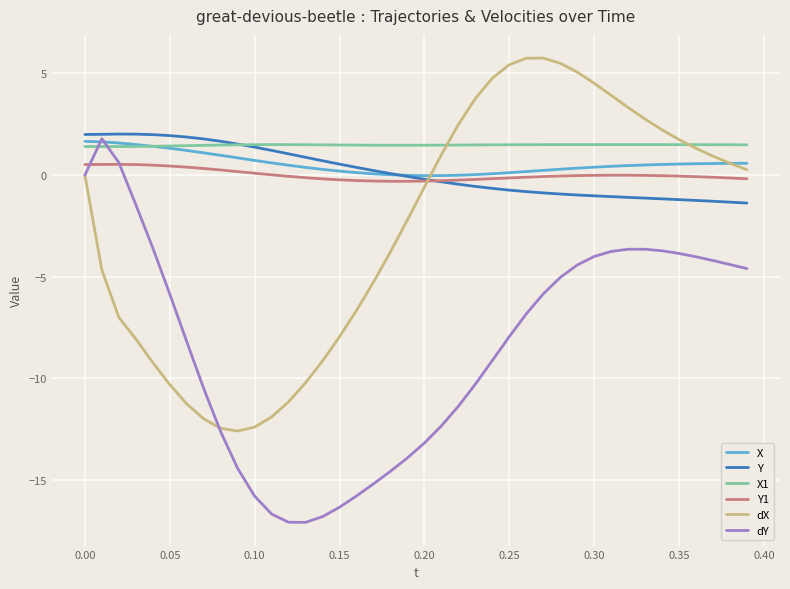

What is the greatest value displayed?

5.8